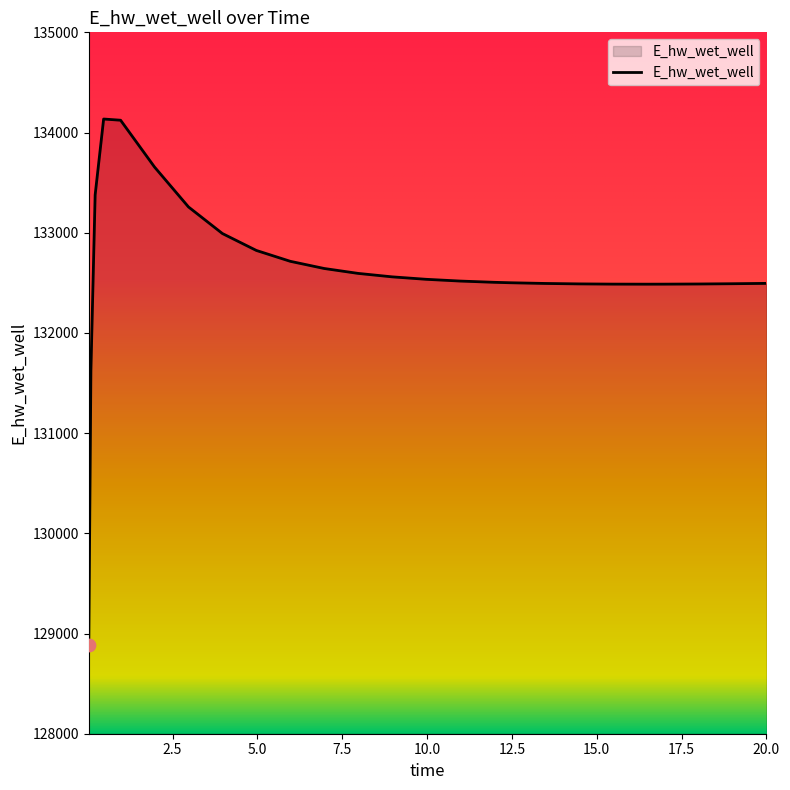

What is the difference between the maximum and minimum values?

5247.9